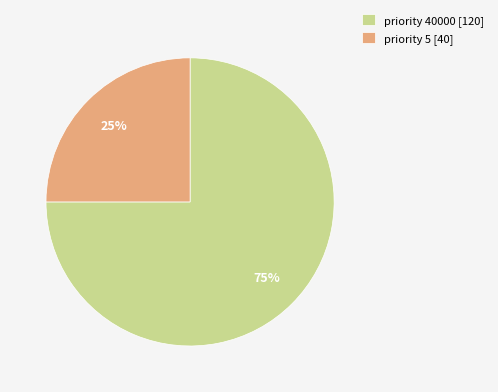

Combined, do priority 5 [40] and priority 40000 [120] account for over 50%?

Yes